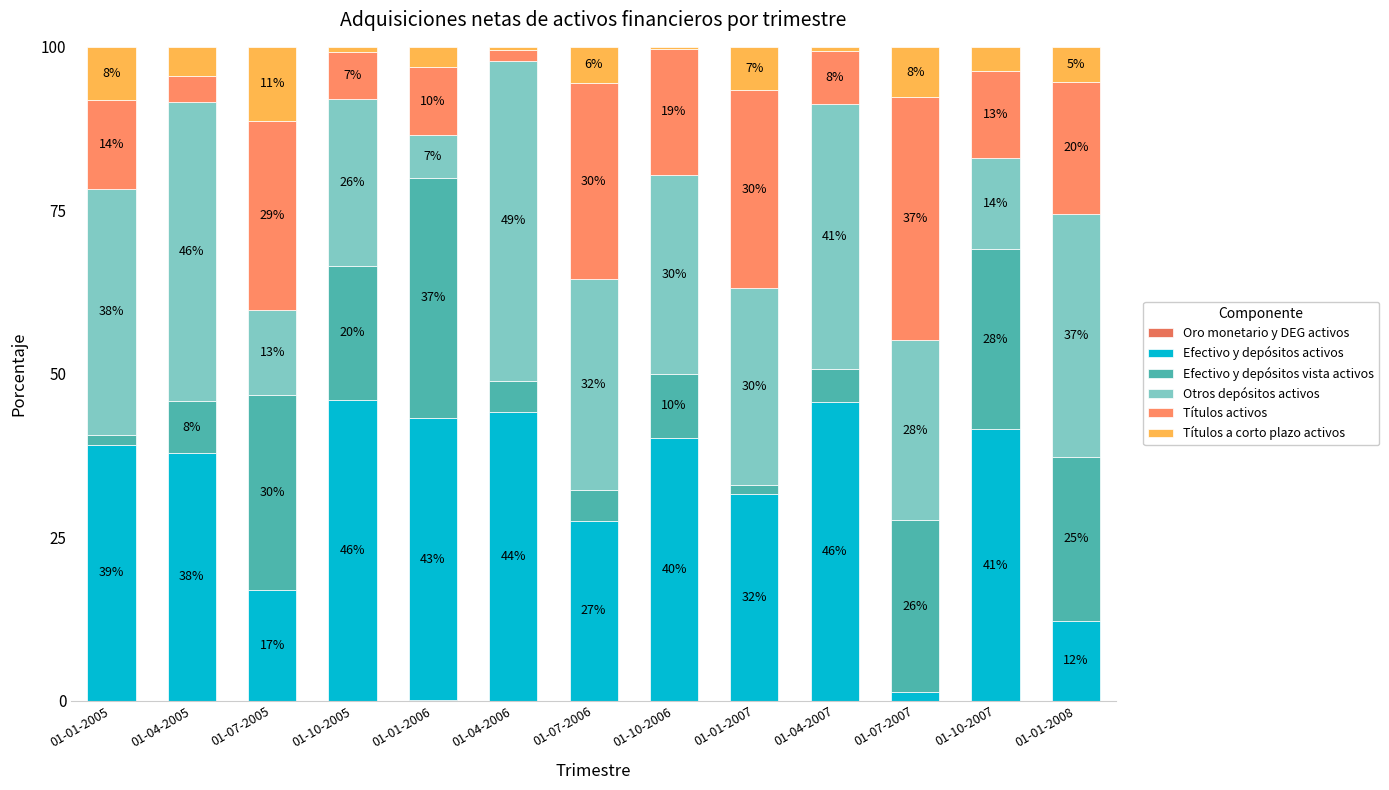

Are the bars horizontal?

No